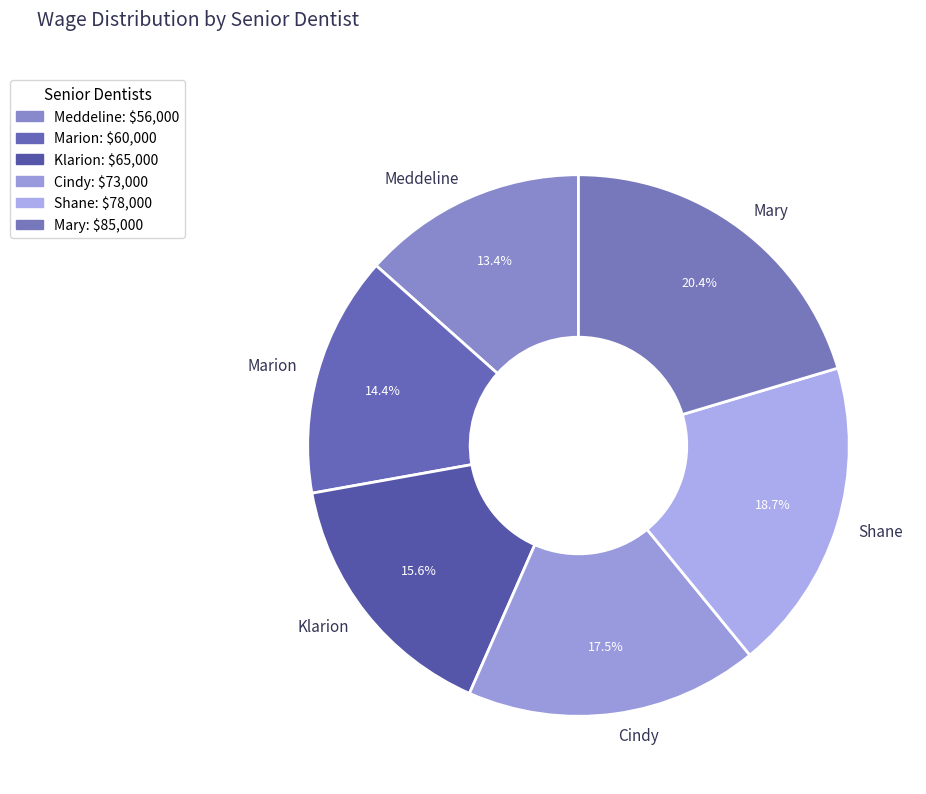

Rank the categories by value from lowest to highest.

Meddeline, Marion, Klarion, Cindy, Shane, Mary